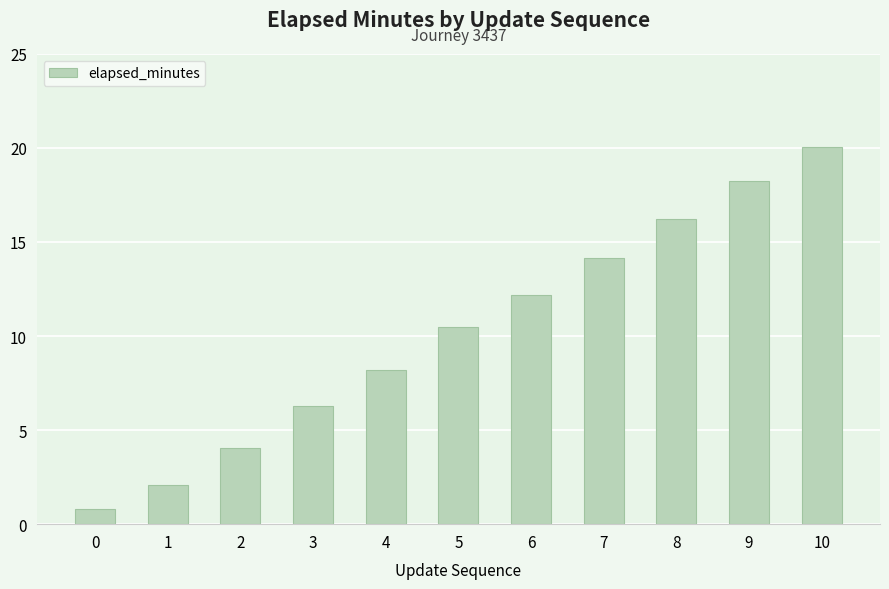

Read the value at 8.

16.2